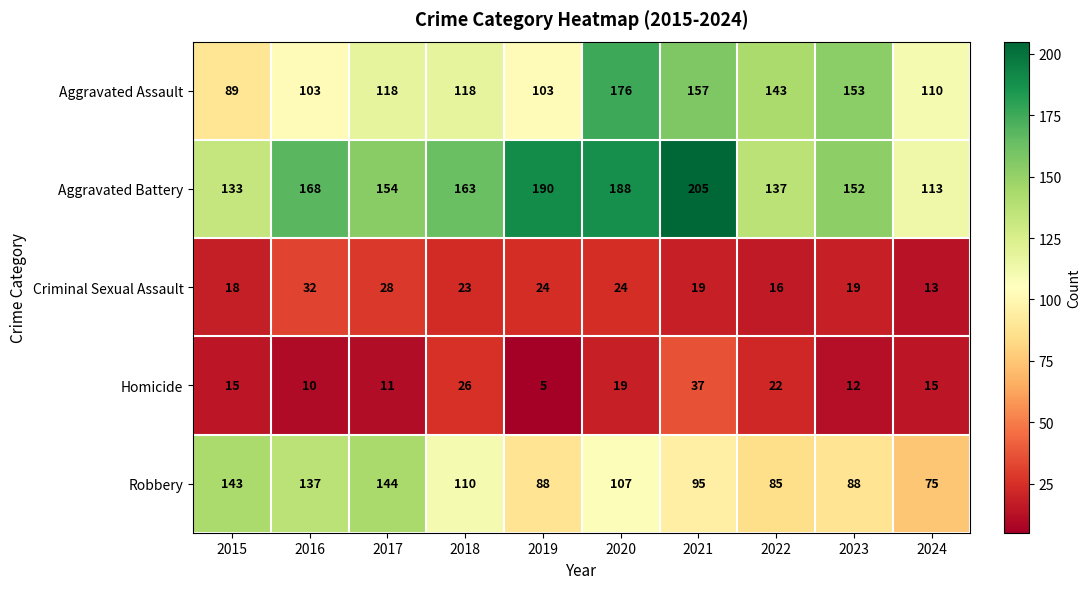

At which label is Aggravated Assault closest to 132?

2022